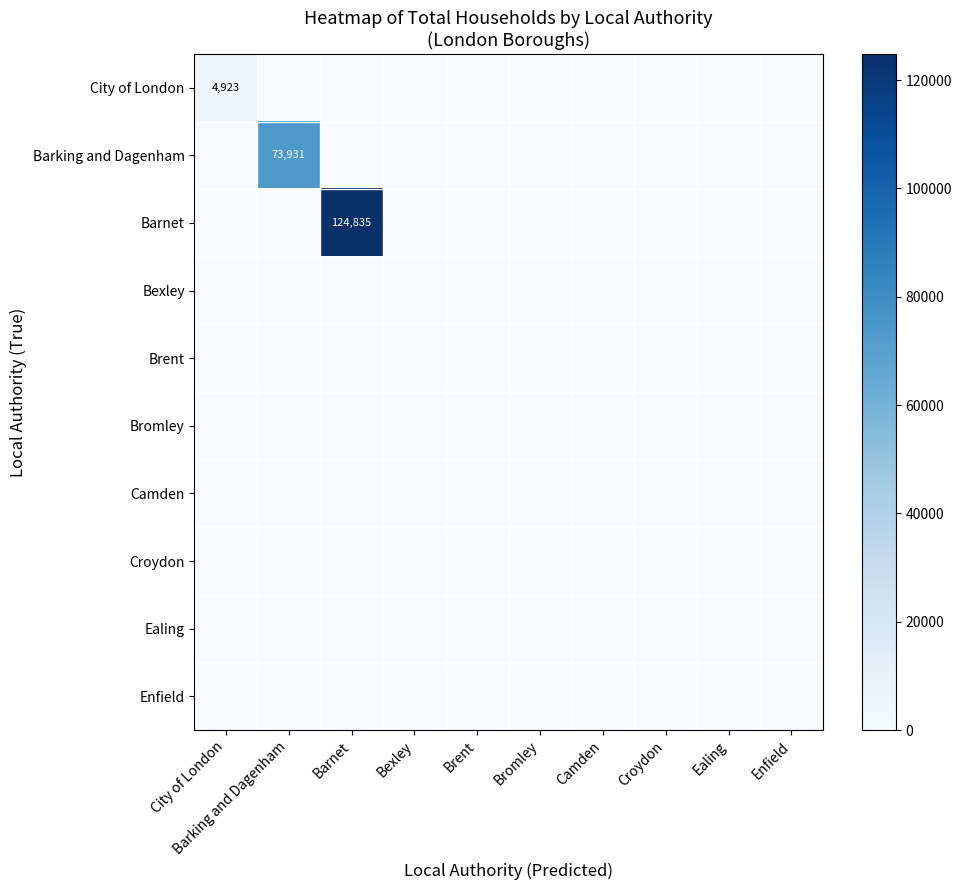

The City of London series shows 4923 at City of London. True or false?

True